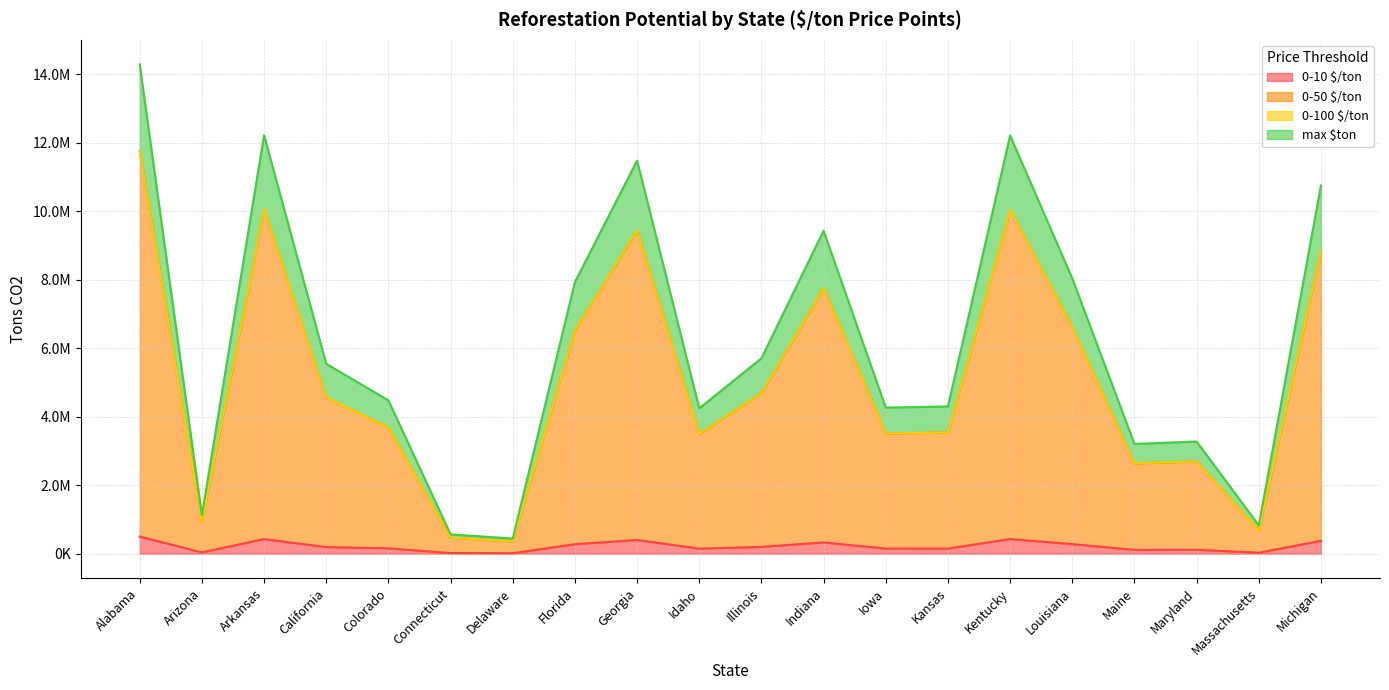

What is the value of the 0-50 $/ton point at the 17th from the left?

2638367.1